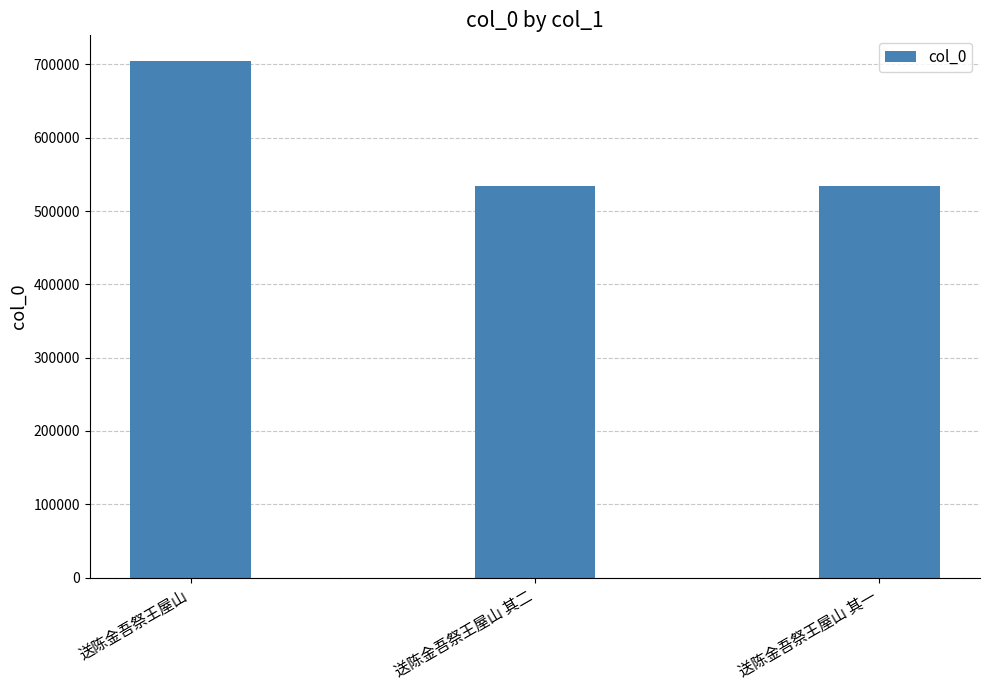

What is the sum of all values?

1772863